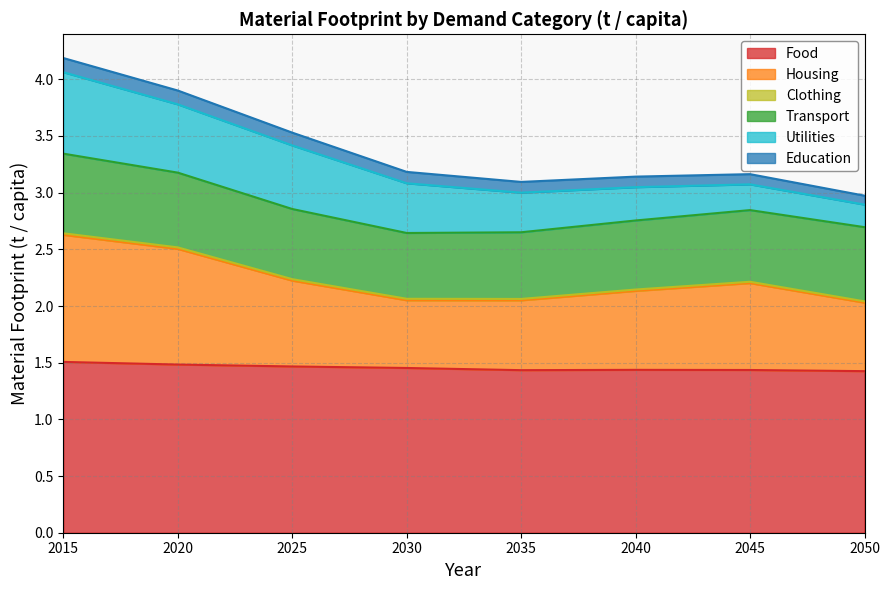

What are all the series names shown in the legend?

Food, Housing, Clothing, Transport, Utilities, Education